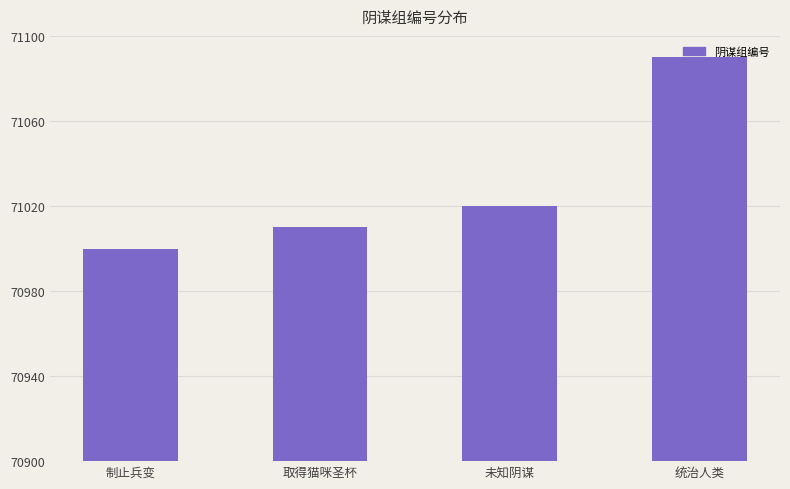

What is the approximate value at 统治人类?

71090